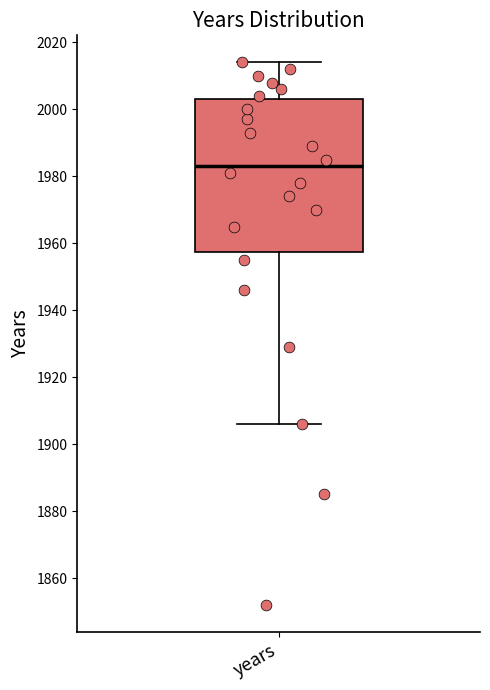

Transcribe this box plot: give where the median line is, the range the box spans, and where the two whiskers end, as read against the y-axis. The values are not printed on the chart, so give them approximately, as read against the axis.

median 1984, box 1958 to 2004, whiskers 1906 to 2014